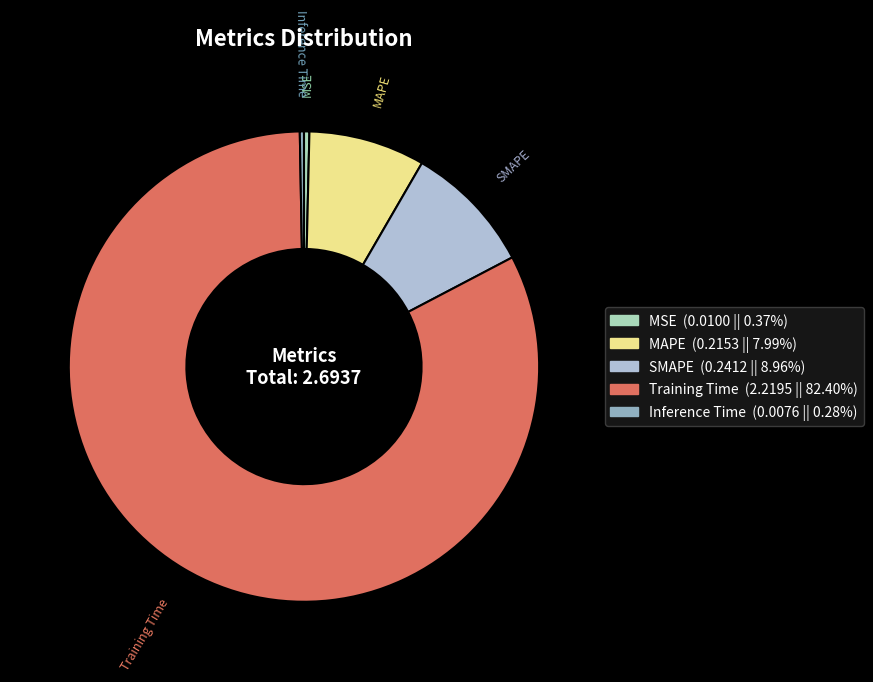

Is it true that Inference Time is 0% of the pie?

True